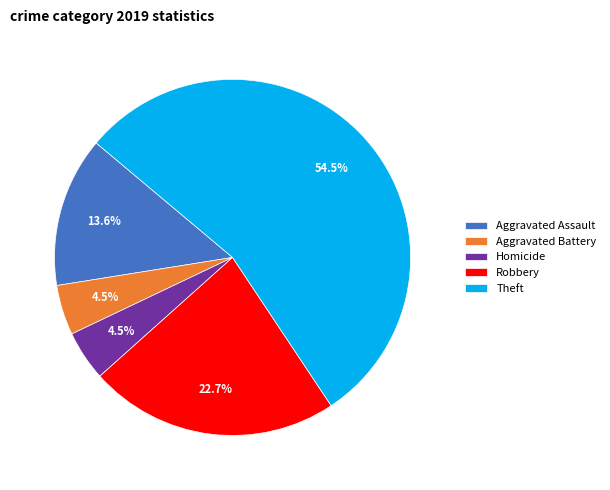

How much of the chart is everything except Aggravated Battery?

95.5%